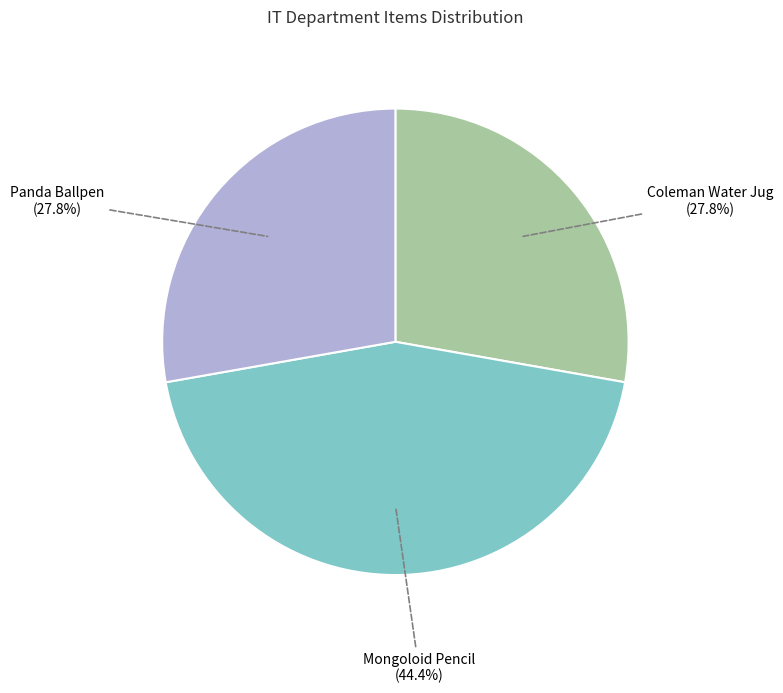

How many slices are in this pie chart?

3